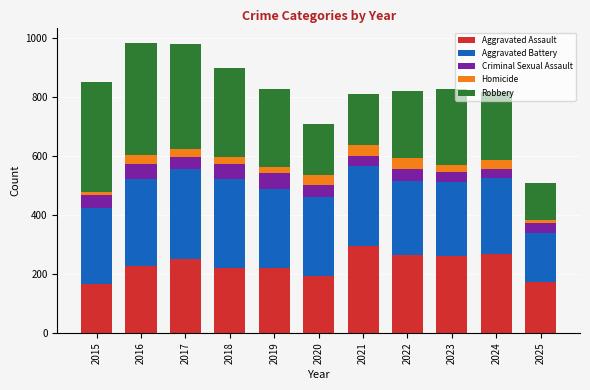

What is the difference between the second highest and minimum values in the Aggravated Assault series?

103